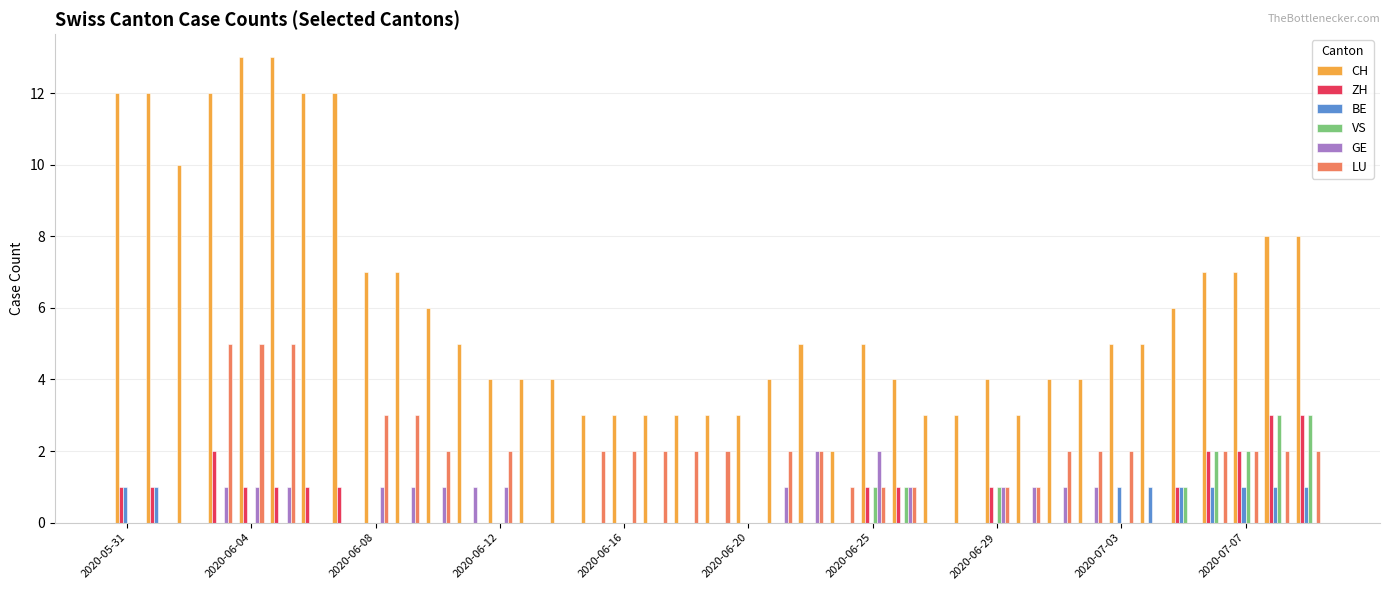

Which series has the largest total across all categories?

CH